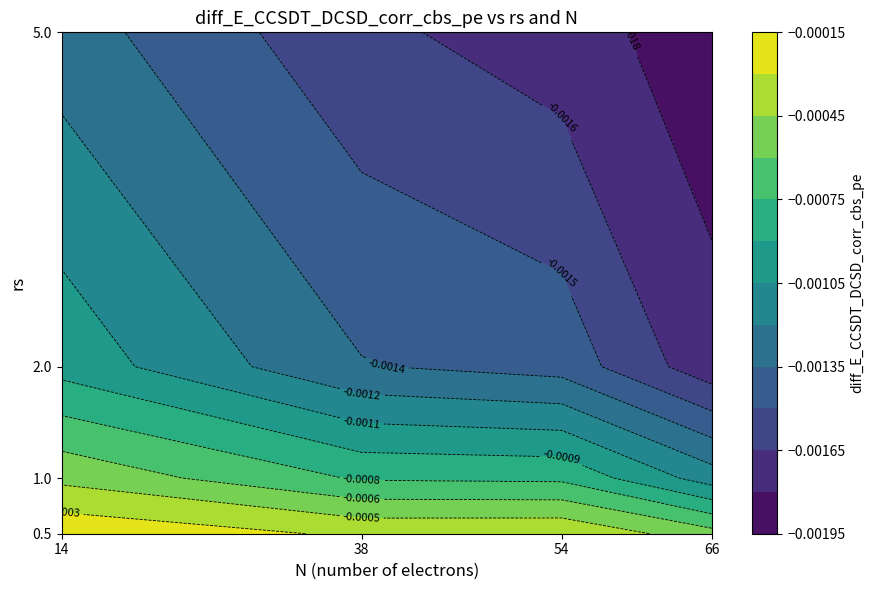

Which series has the largest total across all categories?

0.5